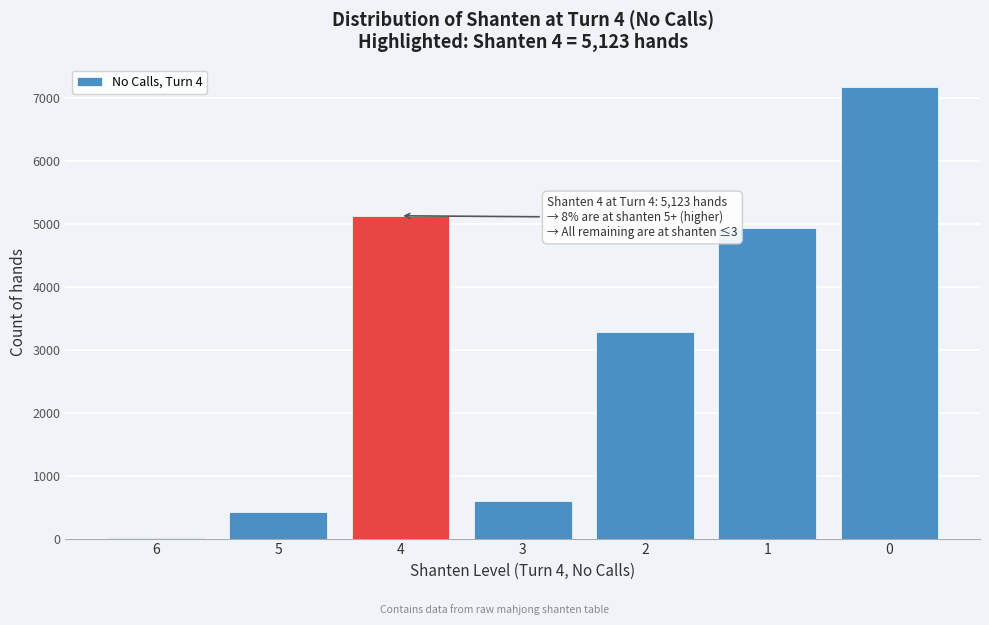

Reading right to left, list all the values displayed in this chart.

0=7166	1=4926	2=3284	3=593	4=5123	5=417	6=17